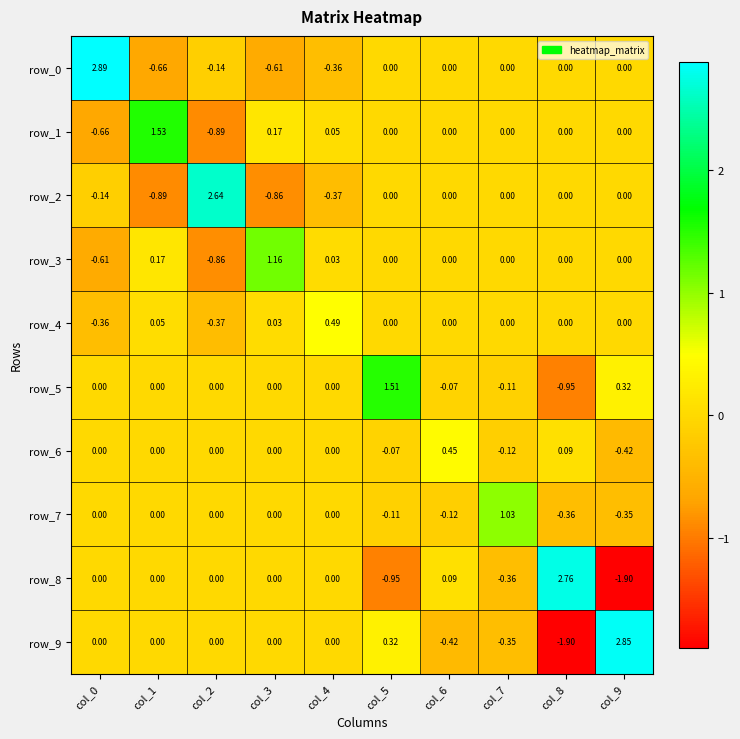

What is the lowest value of the row_5 series?

-1.0